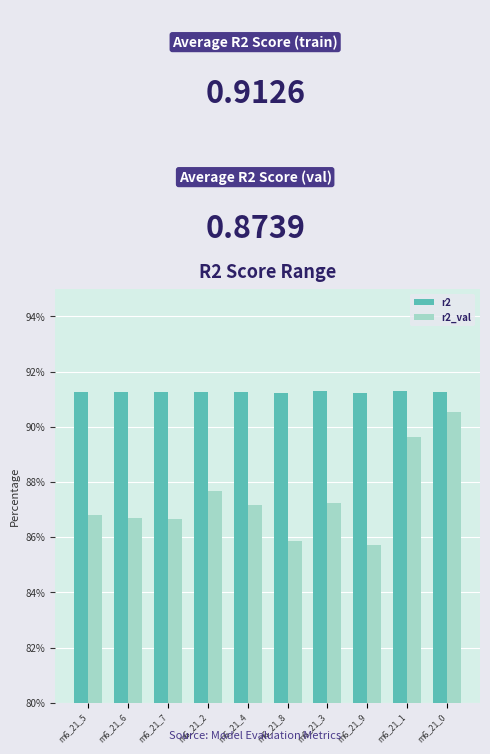

Does the chart contain stacked bars?

No